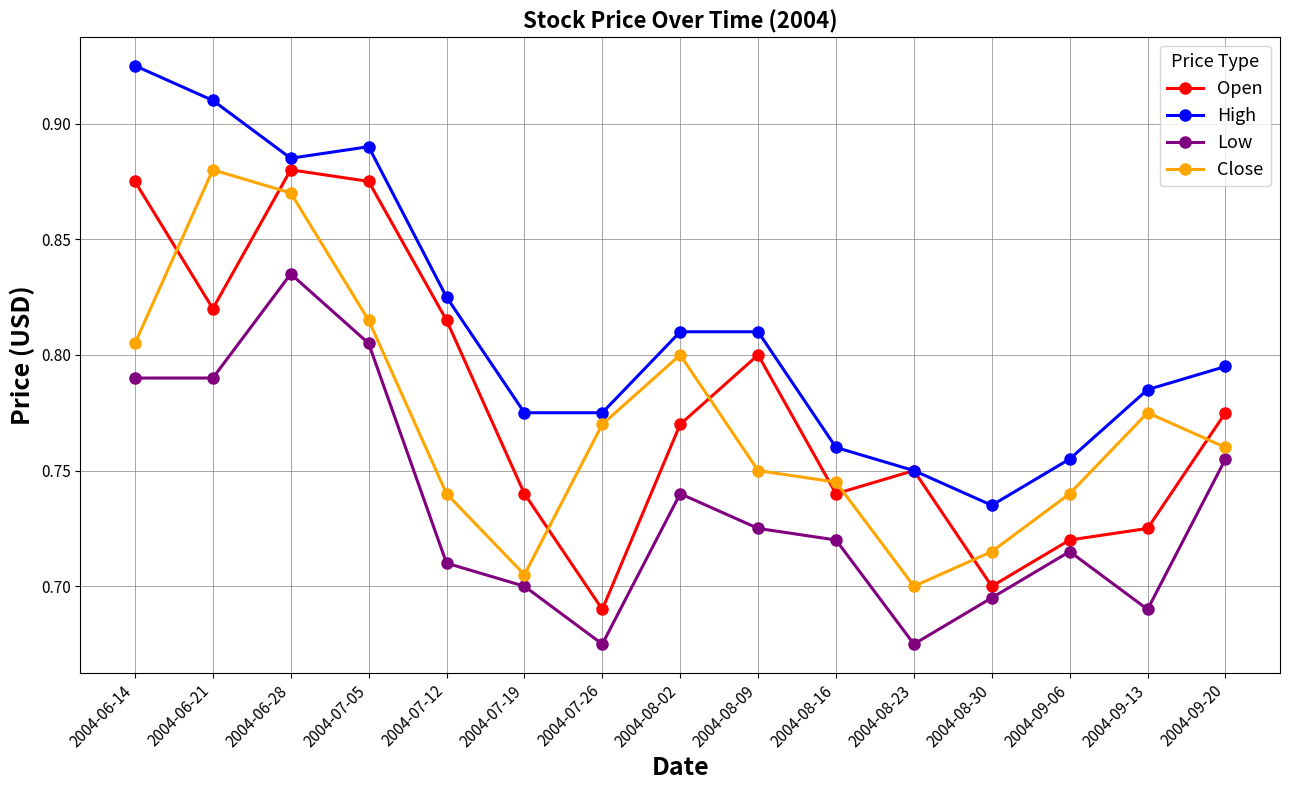

How many categories are shown in the chart?

15